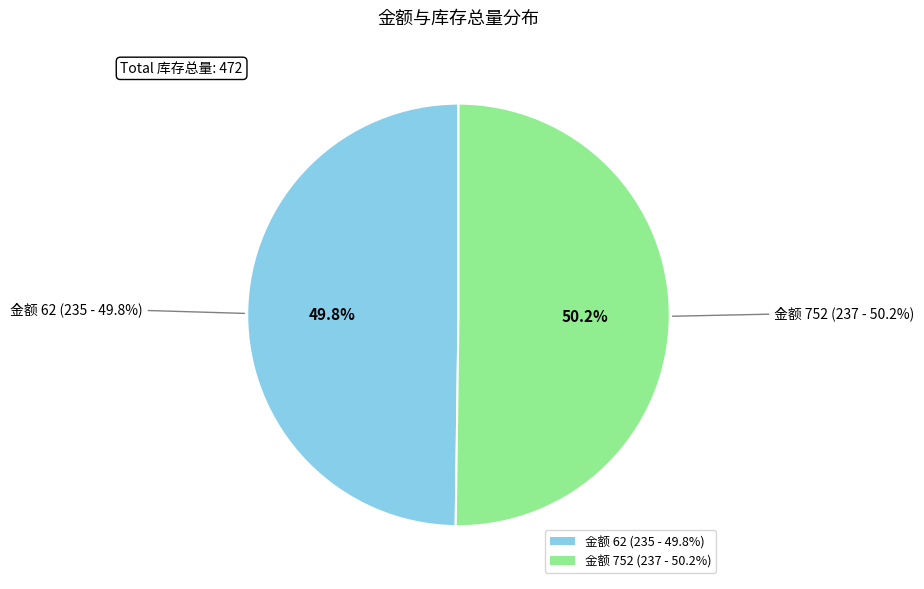

To the nearest percent, what percentage of the pie is 752?

50%